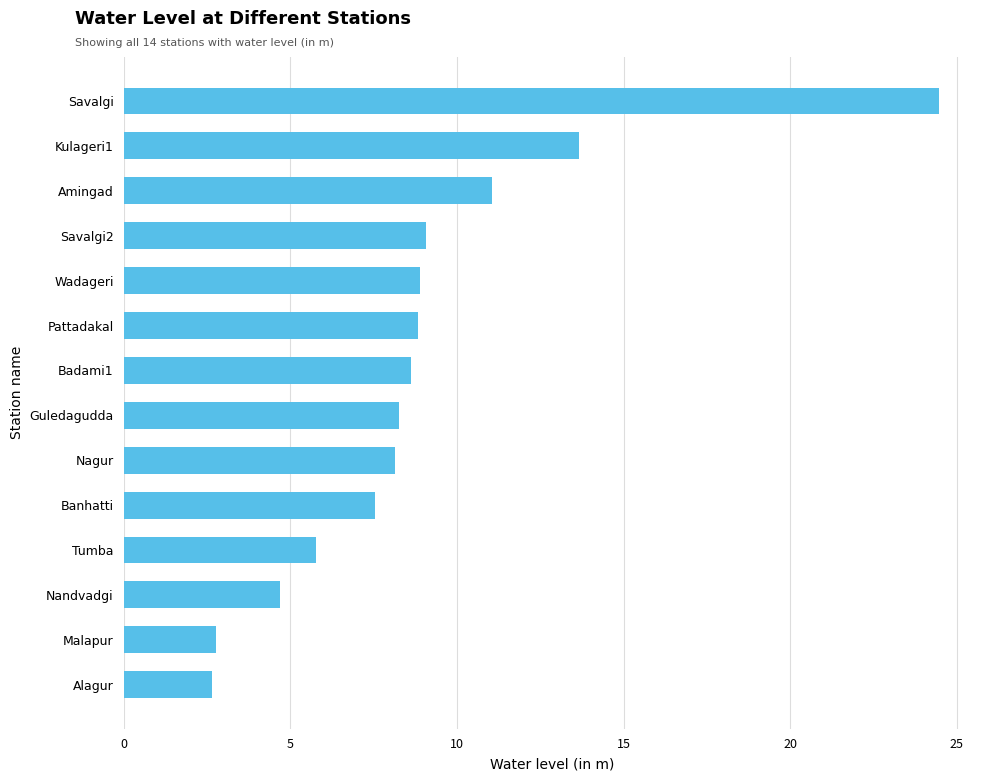

What is the change in value from Nandvadgi to Badami1?

+3.9